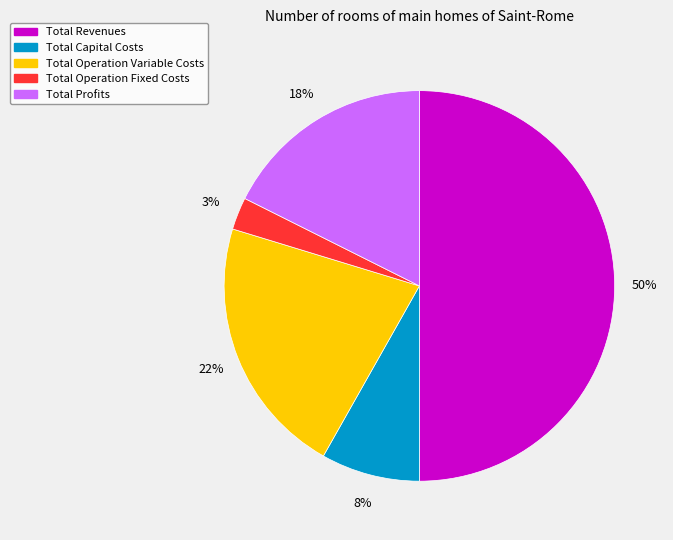

Count the number of slices in the pie.

5